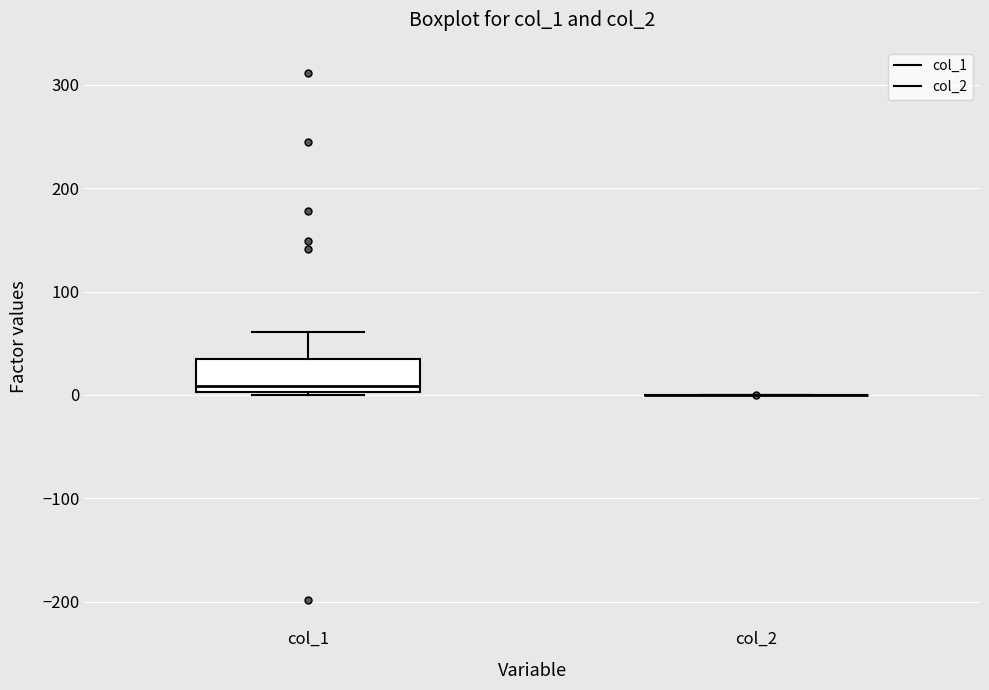

Reading left to right, transcribe this box plot: for each box, give where its median line is, the range the box spans, and where its two whiskers end, as read against the y-axis. The values are not printed on the chart, so give them approximately, as read against the axis.

col_1: median 10, box 0 to 30, whiskers 0 to 60
col_2: box collapsed to a line at 0, whiskers 0 to 0